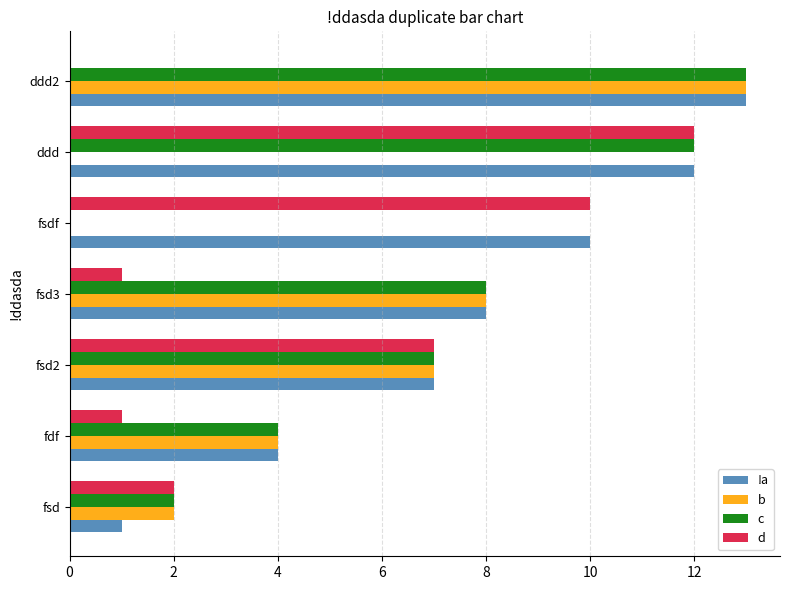

True or false: !a has a value of 8 at fsd3.

True